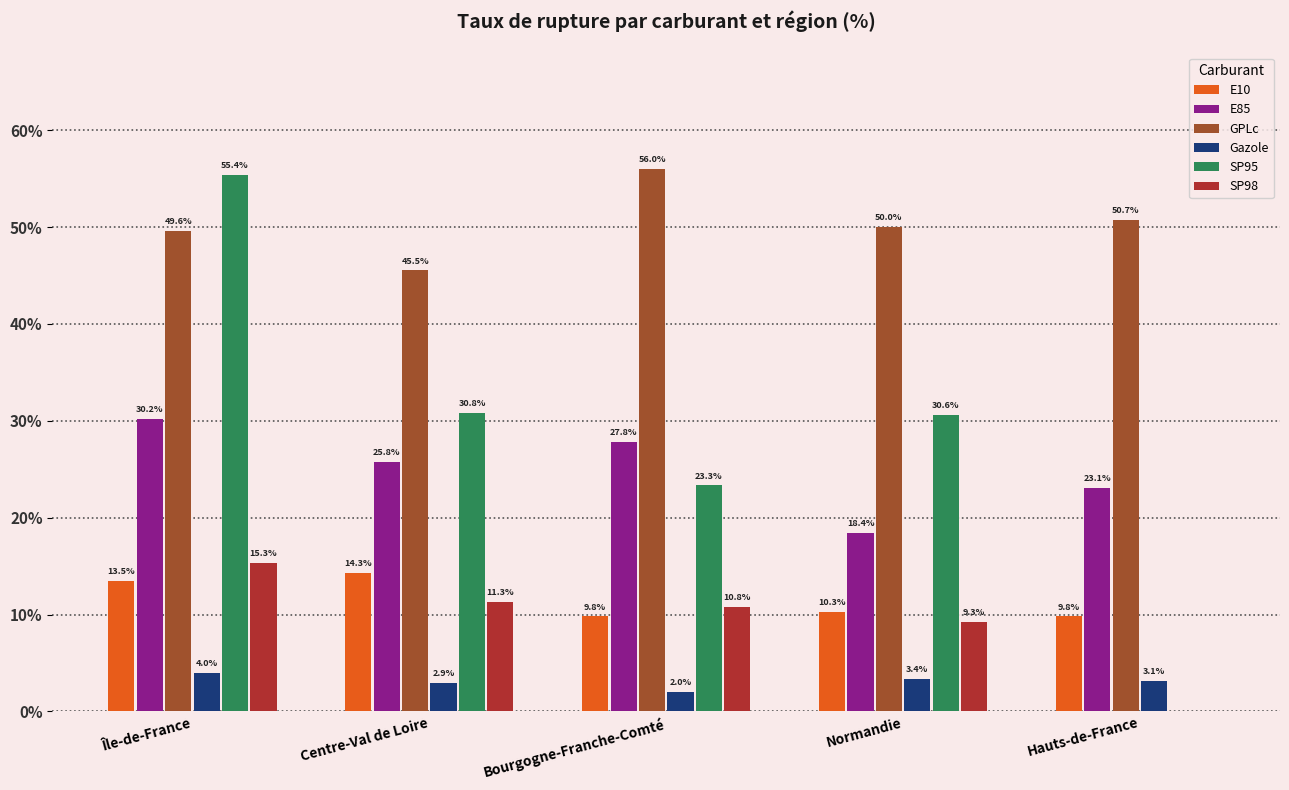

At which label is E85 closest to 24?

Hauts-de-France